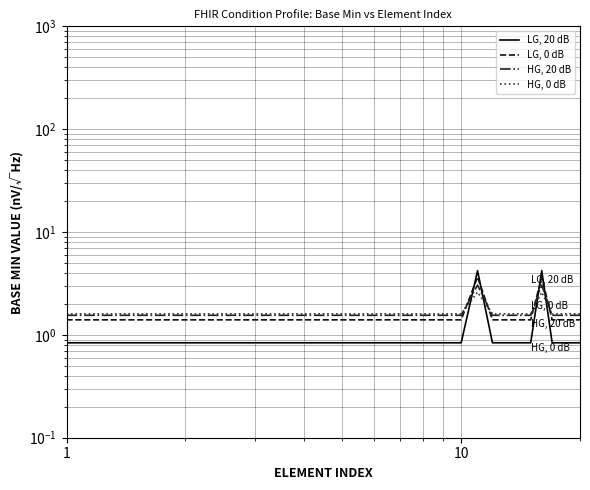

Is the value of HG, 0 dB at 17 greater than the value of LG, 0 dB at 100?

Yes